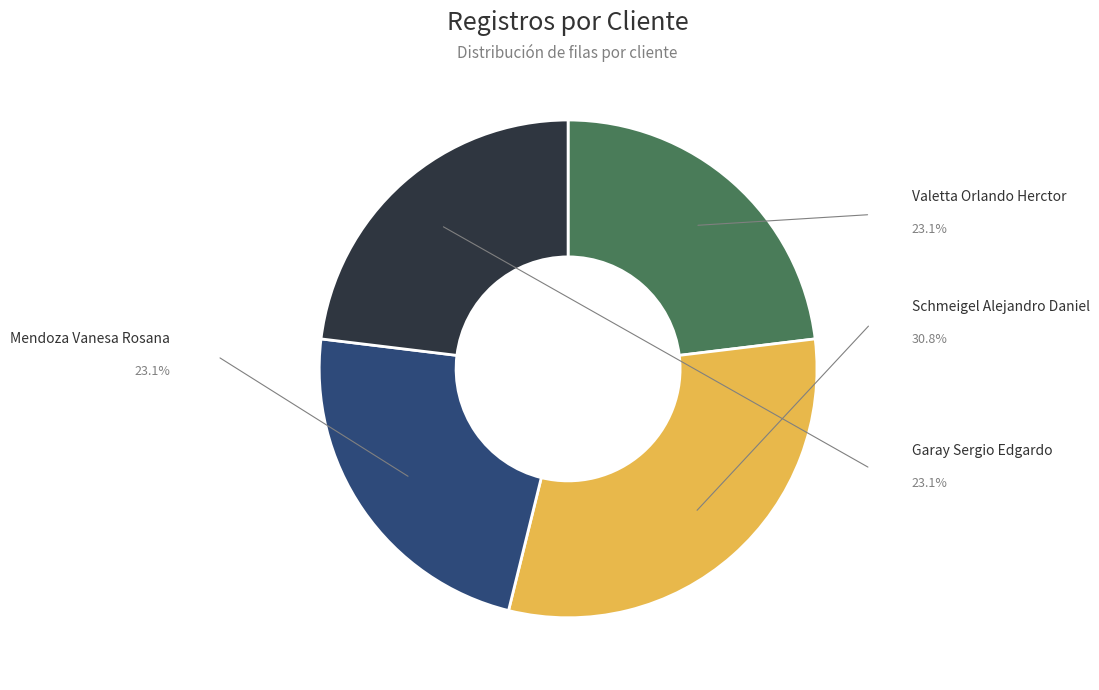

Is there a majority slice in this chart?

No